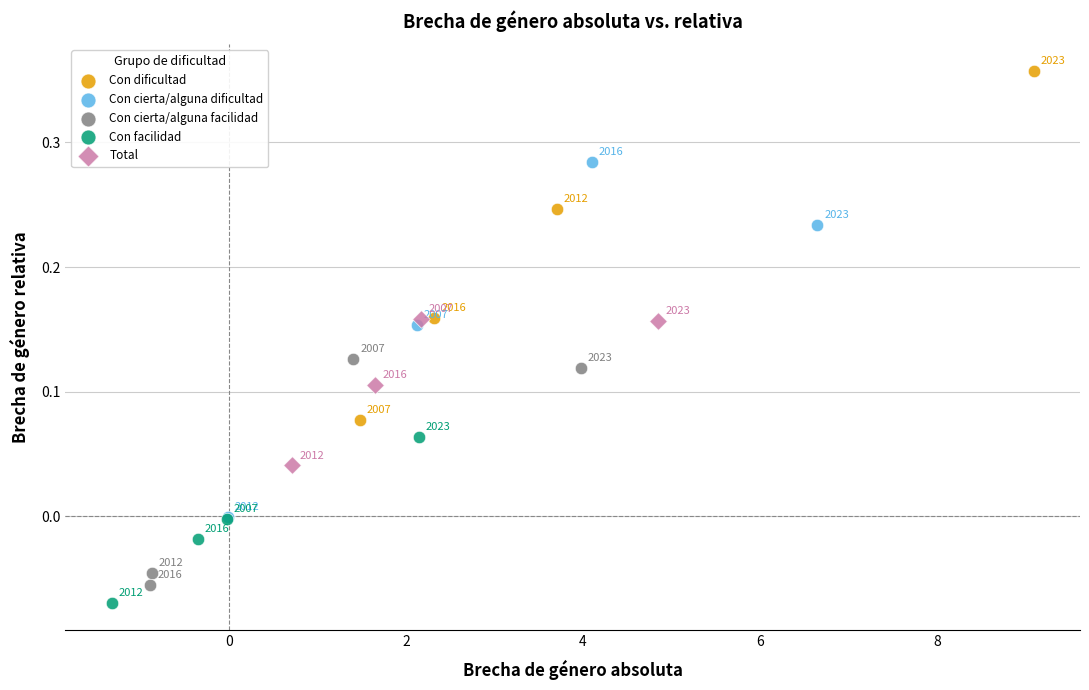

Which series reaches the maximum Y coordinate?

Con dificultad